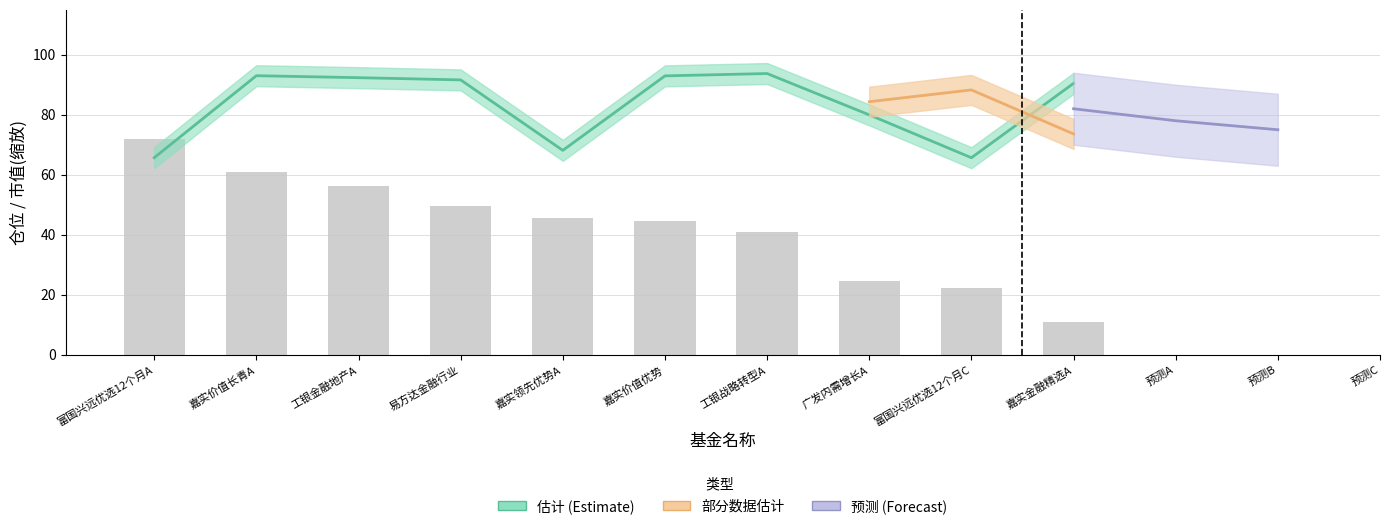

Does the chart contain stacked bars?

No